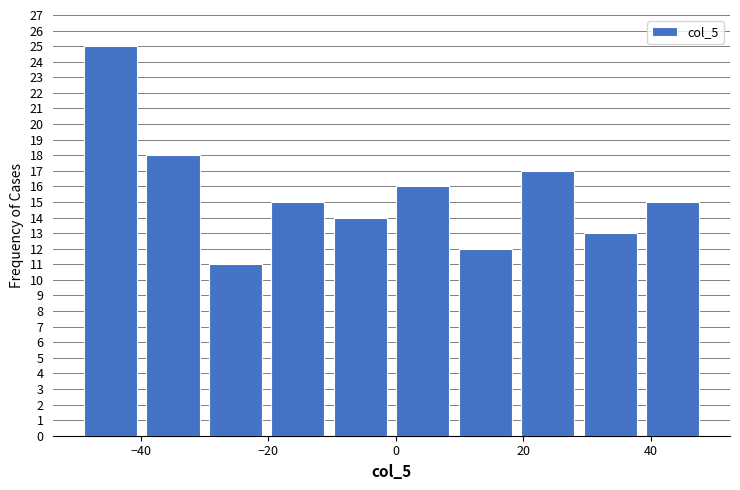

How tall is the bar that spans 18 to 28 on the x-axis? Neither the bar edges nor the heights are printed on the chart, so give them approximately, as read against the axes.

17